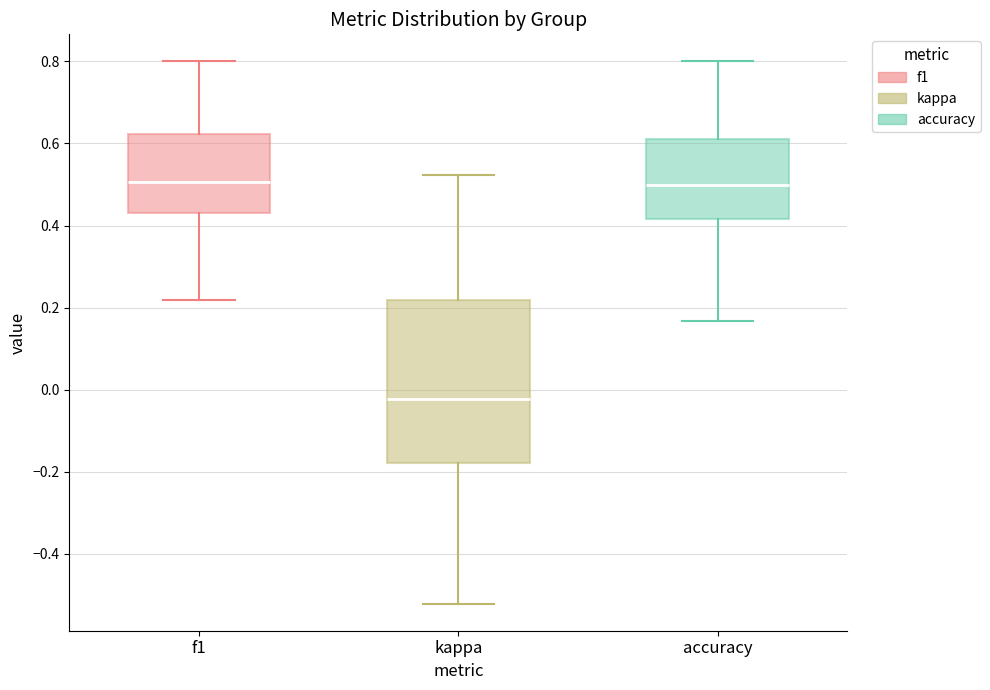

Where is the lower edge of the box for accuracy on the y-axis? The values are not printed on the chart, so give them approximately, as read against the axis.

0.42